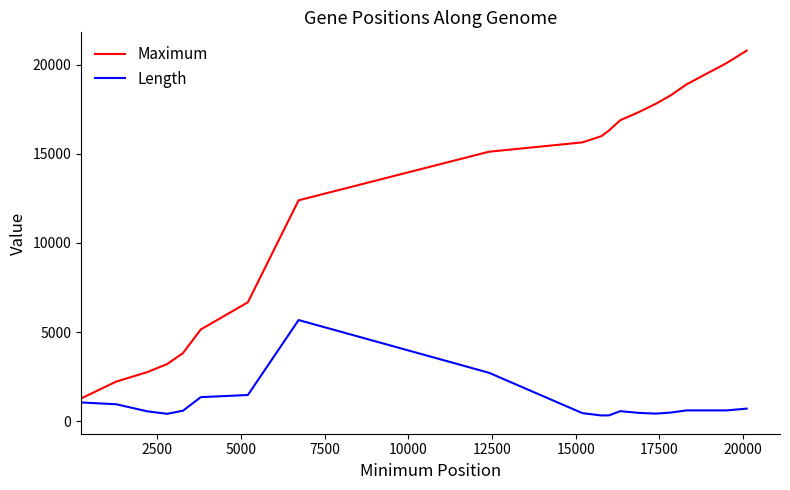

True or false: Maximum and Length intersect in this chart.

False